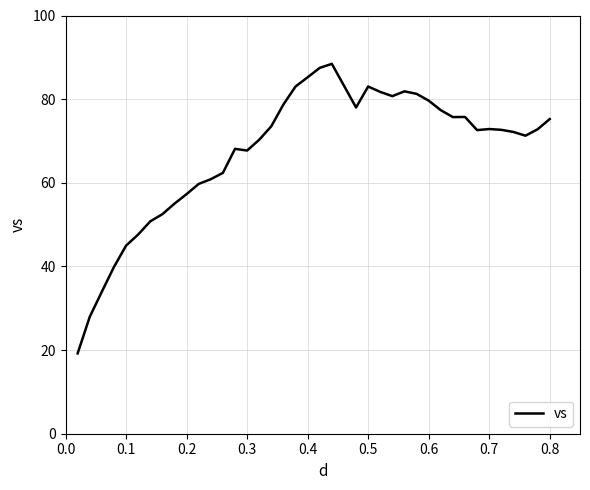

What is the minimum value shown in the chart?

19.2